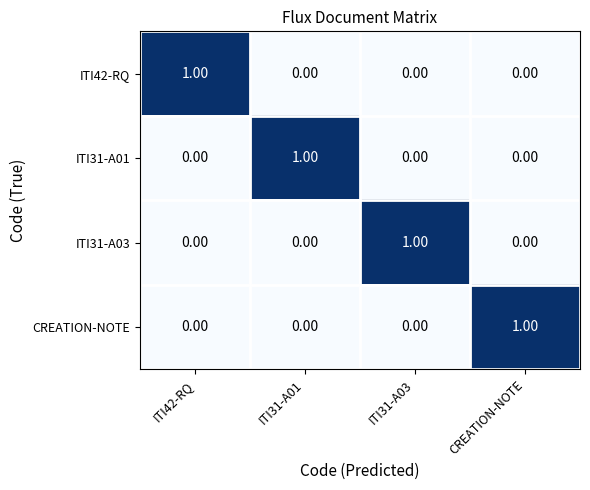

At how many categories does at least one series exceed 0?

4